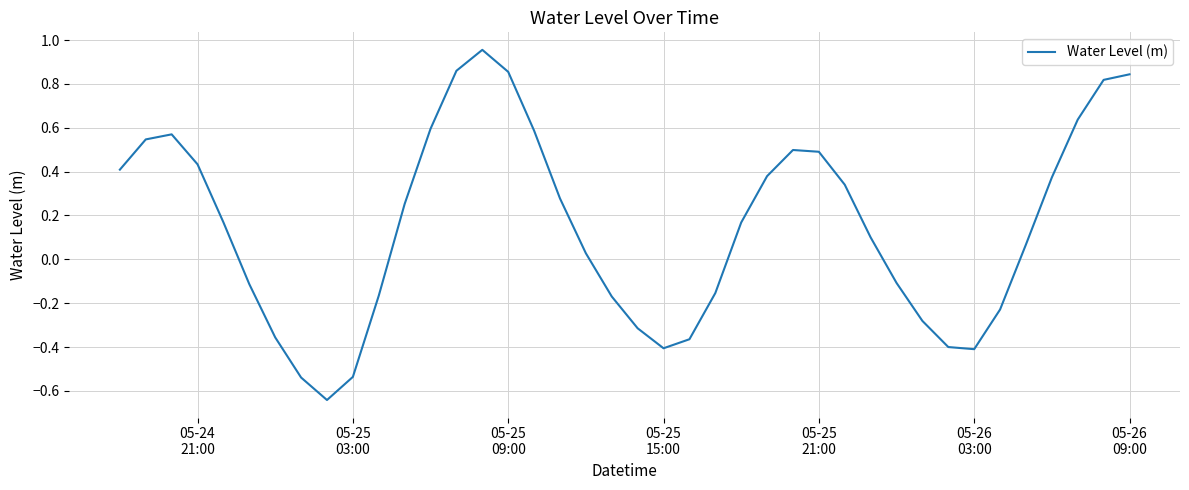

Does the chart have visible grid lines?

Yes